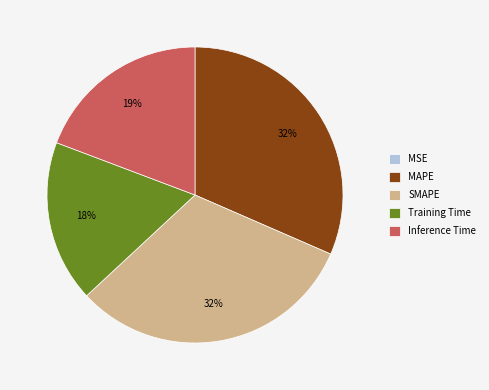

To the nearest percent, what portion does Training Time represent?

18%